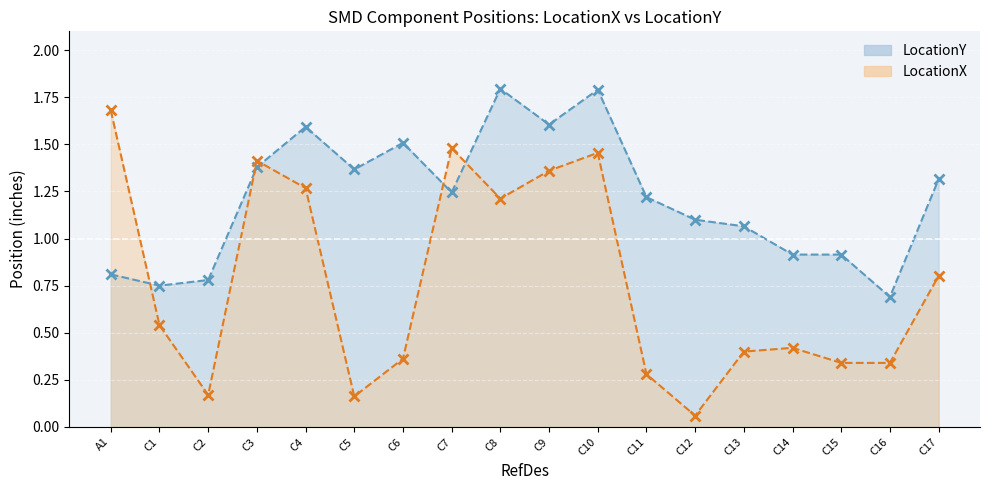

Between which two adjacent categories do LocationX and LocationY first intersect?

A1 and C1